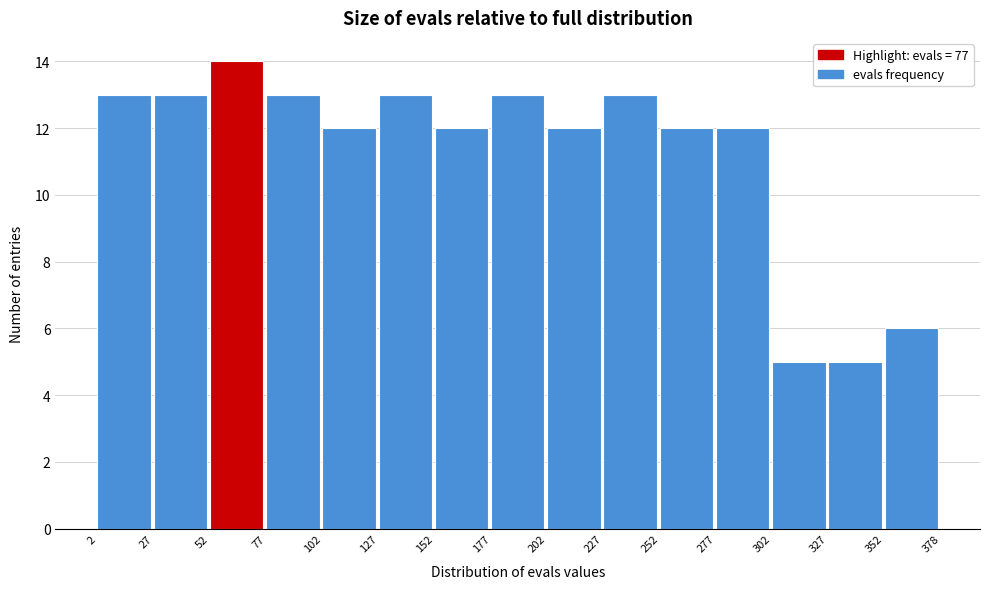

What is the height of the bar covering 227 to 252 on the x-axis? The values are not printed on the chart, so give them approximately, as read against the axis.

13